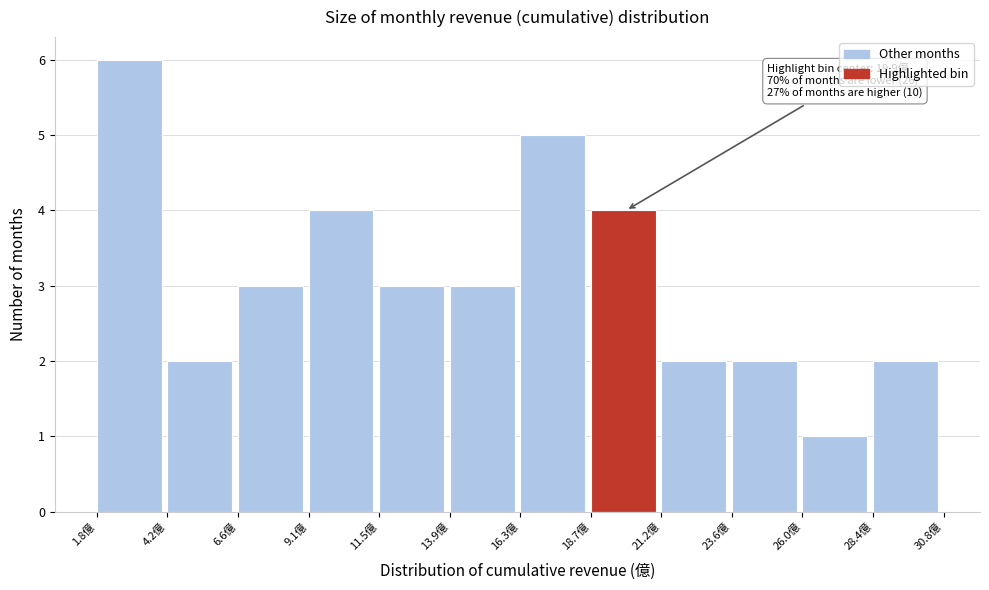

Over which range of the x-axis is the bar tallest?

2.0 to 4.0